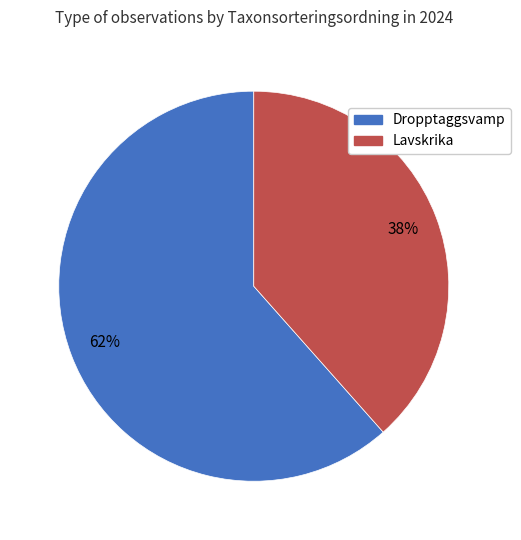

To the nearest percent, what is the combined percentage of Dropptaggsvamp and Lavskrika?

100%